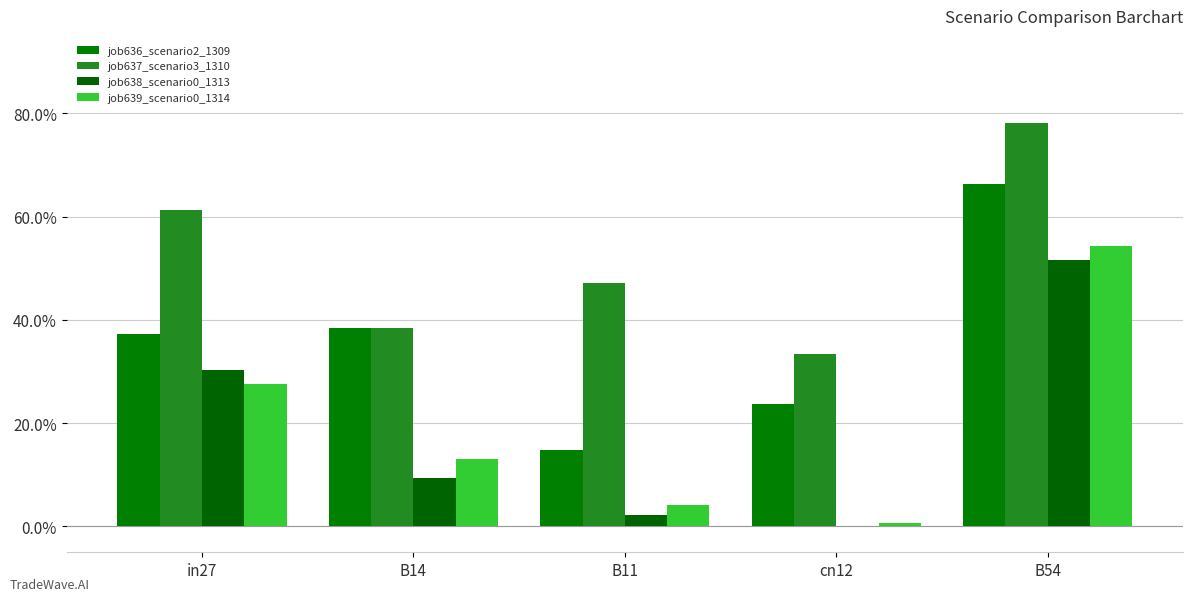

Which label corresponds to the smallest value in the chart?

cn12